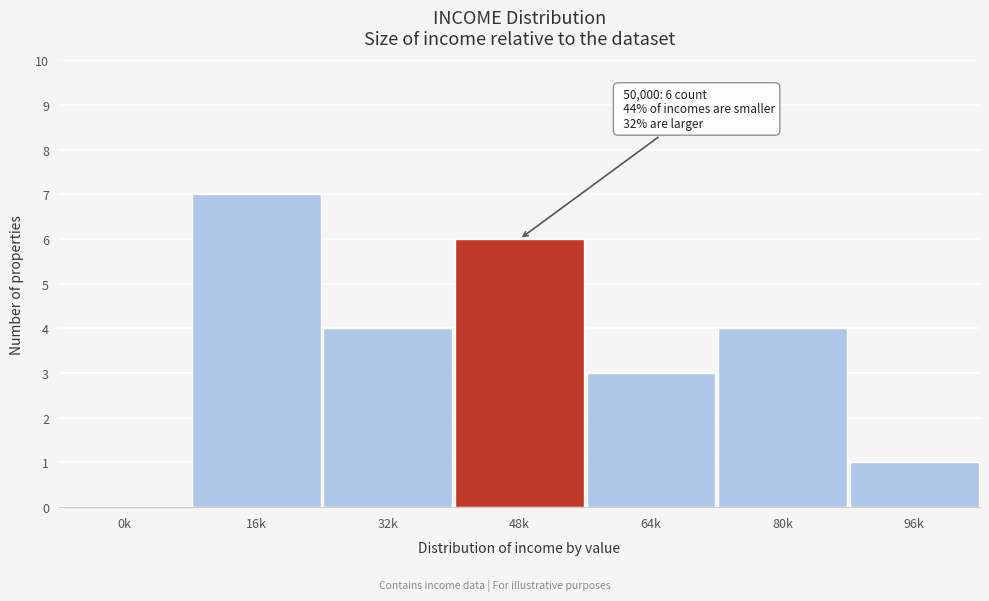

Reading left to right, extract all data points from this chart.

0k=0	16k=7	32k=4	48k=6	64k=3	80k=4	96k=1